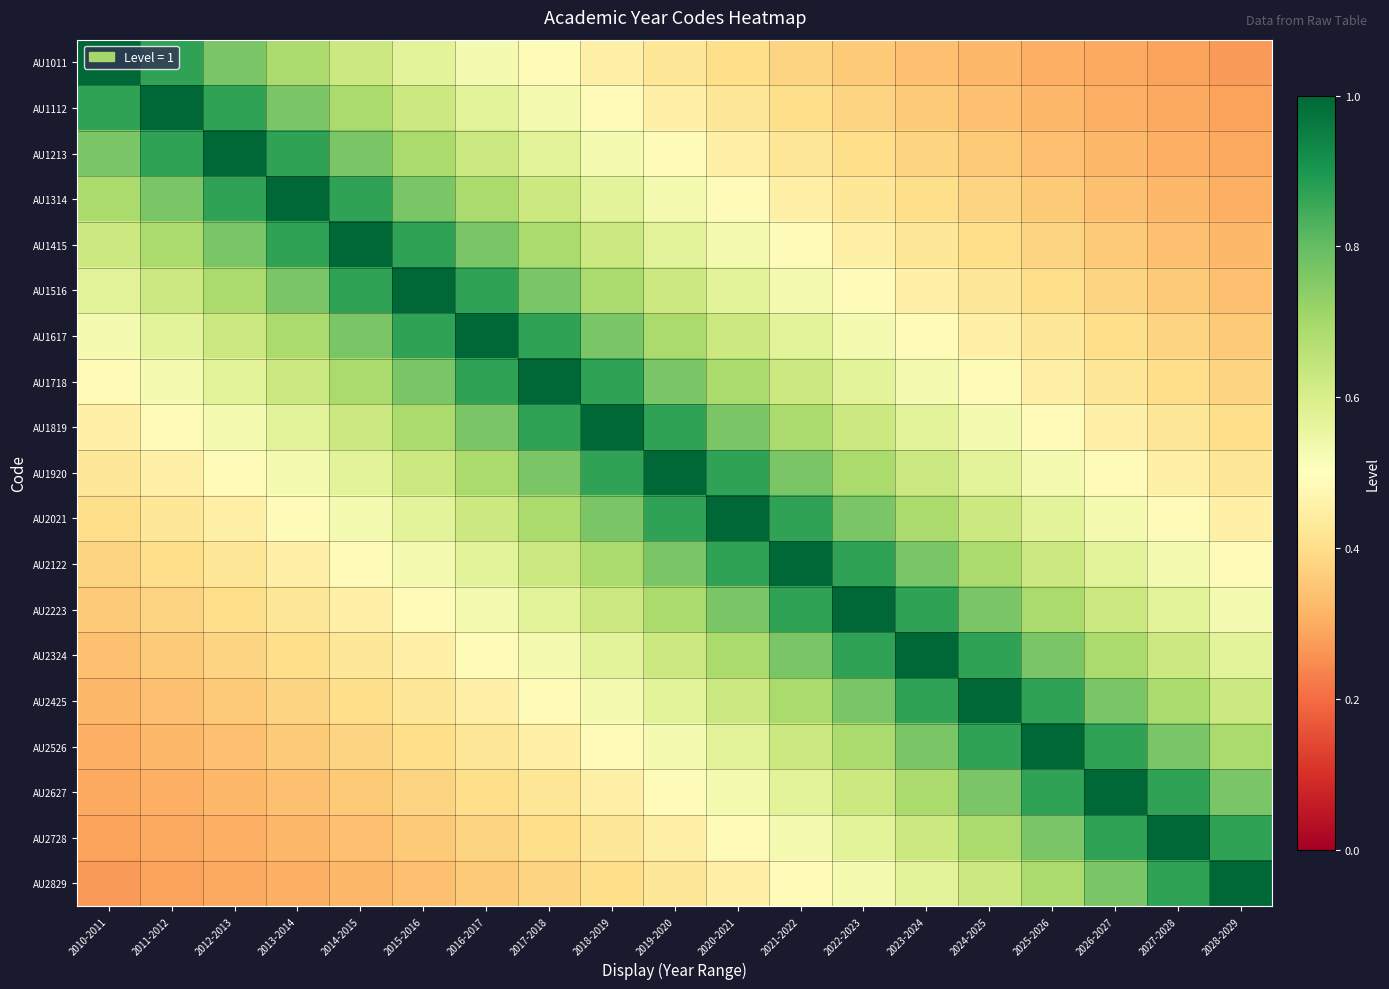

Reading left to right, extract all data points from this chart.

AU1011: 2010-2011=1.0	2011-2012=0.9	2012-2013=0.8	2013-2014=0.7	2014-2015=0.6	2015-2016=0.6	2016-2017=0.5	2017-2018=0.5	2018-2019=0.5	2019-2020=0.4	2020-2021=0.4	2021-2022=0.4	2022-2023=0.4	2023-2024=0.3	2024-2025=0.3	2025-2026=0.3	2026-2027=0.3	2027-2028=0.3	2028-2029=0.3
AU1112: 2010-2011=0.9	2011-2012=1.0	2012-2013=0.9	2013-2014=0.8	2014-2015=0.7	2015-2016=0.6	2016-2017=0.6	2017-2018=0.5	2018-2019=0.5	2019-2020=0.5	2020-2021=0.4	2021-2022=0.4	2022-2023=0.4	2023-2024=0.4	2024-2025=0.3	2025-2026=0.3	2026-2027=0.3	2027-2028=0.3	2028-2029=0.3
AU1213: 2010-2011=0.8	2011-2012=0.9	2012-2013=1.0	2013-2014=0.9	2014-2015=0.8	2015-2016=0.7	2016-2017=0.6	2017-2018=0.6	2018-2019=0.5	2019-2020=0.5	2020-2021=0.5	2021-2022=0.4	2022-2023=0.4	2023-2024=0.4	2024-2025=0.4	2025-2026=0.3	2026-2027=0.3	2027-2028=0.3	2028-2029=0.3
AU1314: 2010-2011=0.7	2011-2012=0.8	2012-2013=0.9	2013-2014=1.0	2014-2015=0.9	2015-2016=0.8	2016-2017=0.7	2017-2018=0.6	2018-2019=0.6	2019-2020=0.5	2020-2021=0.5	2021-2022=0.5	2022-2023=0.4	2023-2024=0.4	2024-2025=0.4	2025-2026=0.4	2026-2027=0.3	2027-2028=0.3	2028-2029=0.3
AU1415: 2010-2011=0.6	2011-2012=0.7	2012-2013=0.8	2013-2014=0.9	2014-2015=1.0	2015-2016=0.9	2016-2017=0.8	2017-2018=0.7	2018-2019=0.6	2019-2020=0.6	2020-2021=0.5	2021-2022=0.5	2022-2023=0.5	2023-2024=0.4	2024-2025=0.4	2025-2026=0.4	2026-2027=0.4	2027-2028=0.3	2028-2029=0.3
AU1516: 2010-2011=0.6	2011-2012=0.6	2012-2013=0.7	2013-2014=0.8	2014-2015=0.9	2015-2016=1.0	2016-2017=0.9	2017-2018=0.8	2018-2019=0.7	2019-2020=0.6	2020-2021=0.6	2021-2022=0.5	2022-2023=0.5	2023-2024=0.5	2024-2025=0.4	2025-2026=0.4	2026-2027=0.4	2027-2028=0.4	2028-2029=0.3
AU1617: 2010-2011=0.5	2011-2012=0.6	2012-2013=0.6	2013-2014=0.7	2014-2015=0.8	2015-2016=0.9	2016-2017=1.0	2017-2018=0.9	2018-2019=0.8	2019-2020=0.7	2020-2021=0.6	2021-2022=0.6	2022-2023=0.5	2023-2024=0.5	2024-2025=0.5	2025-2026=0.4	2026-2027=0.4	2027-2028=0.4	2028-2029=0.4
AU1718: 2010-2011=0.5	2011-2012=0.5	2012-2013=0.6	2013-2014=0.6	2014-2015=0.7	2015-2016=0.8	2016-2017=0.9	2017-2018=1.0	2018-2019=0.9	2019-2020=0.8	2020-2021=0.7	2021-2022=0.6	2022-2023=0.6	2023-2024=0.5	2024-2025=0.5	2025-2026=0.5	2026-2027=0.4	2027-2028=0.4	2028-2029=0.4
AU1819: 2010-2011=0.5	2011-2012=0.5	2012-2013=0.5	2013-2014=0.6	2014-2015=0.6	2015-2016=0.7	2016-2017=0.8	2017-2018=0.9	2018-2019=1.0	2019-2020=0.9	2020-2021=0.8	2021-2022=0.7	2022-2023=0.6	2023-2024=0.6	2024-2025=0.5	2025-2026=0.5	2026-2027=0.5	2027-2028=0.4	2028-2029=0.4
AU1920: 2010-2011=0.4	2011-2012=0.5	2012-2013=0.5	2013-2014=0.5	2014-2015=0.6	2015-2016=0.6	2016-2017=0.7	2017-2018=0.8	2018-2019=0.9	2019-2020=1.0	2020-2021=0.9	2021-2022=0.8	2022-2023=0.7	2023-2024=0.6	2024-2025=0.6	2025-2026=0.5	2026-2027=0.5	2027-2028=0.5	2028-2029=0.4
AU2021: 2010-2011=0.4	2011-2012=0.4	2012-2013=0.5	2013-2014=0.5	2014-2015=0.5	2015-2016=0.6	2016-2017=0.6	2017-2018=0.7	2018-2019=0.8	2019-2020=0.9	2020-2021=1.0	2021-2022=0.9	2022-2023=0.8	2023-2024=0.7	2024-2025=0.6	2025-2026=0.6	2026-2027=0.5	2027-2028=0.5	2028-2029=0.5
AU2122: 2010-2011=0.4	2011-2012=0.4	2012-2013=0.4	2013-2014=0.5	2014-2015=0.5	2015-2016=0.5	2016-2017=0.6	2017-2018=0.6	2018-2019=0.7	2019-2020=0.8	2020-2021=0.9	2021-2022=1.0	2022-2023=0.9	2023-2024=0.8	2024-2025=0.7	2025-2026=0.6	2026-2027=0.6	2027-2028=0.5	2028-2029=0.5
AU2223: 2010-2011=0.4	2011-2012=0.4	2012-2013=0.4	2013-2014=0.4	2014-2015=0.5	2015-2016=0.5	2016-2017=0.5	2017-2018=0.6	2018-2019=0.6	2019-2020=0.7	2020-2021=0.8	2021-2022=0.9	2022-2023=1.0	2023-2024=0.9	2024-2025=0.8	2025-2026=0.7	2026-2027=0.6	2027-2028=0.6	2028-2029=0.5
AU2324: 2010-2011=0.3	2011-2012=0.4	2012-2013=0.4	2013-2014=0.4	2014-2015=0.4	2015-2016=0.5	2016-2017=0.5	2017-2018=0.5	2018-2019=0.6	2019-2020=0.6	2020-2021=0.7	2021-2022=0.8	2022-2023=0.9	2023-2024=1.0	2024-2025=0.9	2025-2026=0.8	2026-2027=0.7	2027-2028=0.6	2028-2029=0.6
AU2425: 2010-2011=0.3	2011-2012=0.3	2012-2013=0.4	2013-2014=0.4	2014-2015=0.4	2015-2016=0.4	2016-2017=0.5	2017-2018=0.5	2018-2019=0.5	2019-2020=0.6	2020-2021=0.6	2021-2022=0.7	2022-2023=0.8	2023-2024=0.9	2024-2025=1.0	2025-2026=0.9	2026-2027=0.8	2027-2028=0.7	2028-2029=0.6
AU2526: 2010-2011=0.3	2011-2012=0.3	2012-2013=0.3	2013-2014=0.4	2014-2015=0.4	2015-2016=0.4	2016-2017=0.4	2017-2018=0.5	2018-2019=0.5	2019-2020=0.5	2020-2021=0.6	2021-2022=0.6	2022-2023=0.7	2023-2024=0.8	2024-2025=0.9	2025-2026=1.0	2026-2027=0.9	2027-2028=0.8	2028-2029=0.7
AU2627: 2010-2011=0.3	2011-2012=0.3	2012-2013=0.3	2013-2014=0.3	2014-2015=0.4	2015-2016=0.4	2016-2017=0.4	2017-2018=0.4	2018-2019=0.5	2019-2020=0.5	2020-2021=0.5	2021-2022=0.6	2022-2023=0.6	2023-2024=0.7	2024-2025=0.8	2025-2026=0.9	2026-2027=1.0	2027-2028=0.9	2028-2029=0.8
AU2728: 2010-2011=0.3	2011-2012=0.3	2012-2013=0.3	2013-2014=0.3	2014-2015=0.3	2015-2016=0.4	2016-2017=0.4	2017-2018=0.4	2018-2019=0.4	2019-2020=0.5	2020-2021=0.5	2021-2022=0.5	2022-2023=0.6	2023-2024=0.6	2024-2025=0.7	2025-2026=0.8	2026-2027=0.9	2027-2028=1.0	2028-2029=0.9
AU2829: 2010-2011=0.3	2011-2012=0.3	2012-2013=0.3	2013-2014=0.3	2014-2015=0.3	2015-2016=0.3	2016-2017=0.4	2017-2018=0.4	2018-2019=0.4	2019-2020=0.4	2020-2021=0.5	2021-2022=0.5	2022-2023=0.5	2023-2024=0.6	2024-2025=0.6	2025-2026=0.7	2026-2027=0.8	2027-2028=0.9	2028-2029=1.0